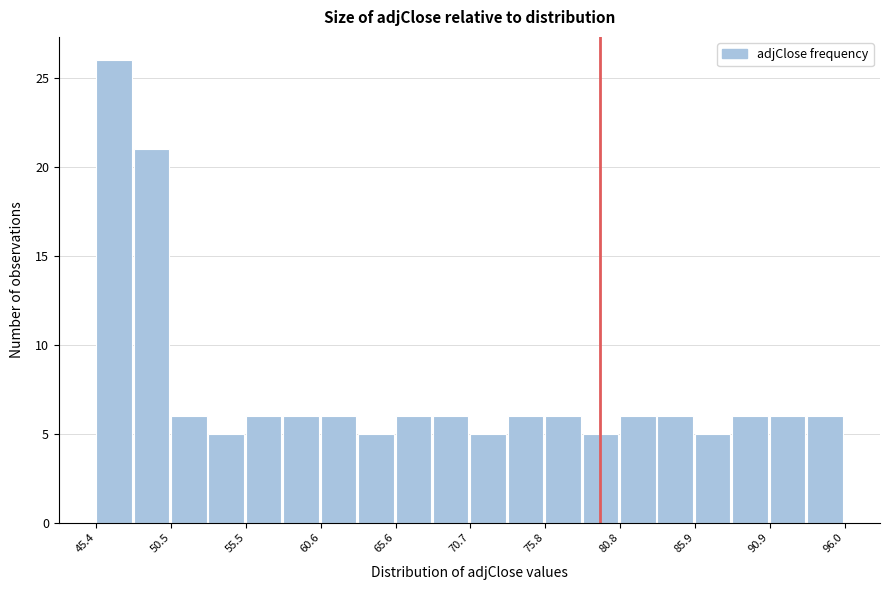

Read against the x-axis, roughly where is the centre of the tallest bar?

47